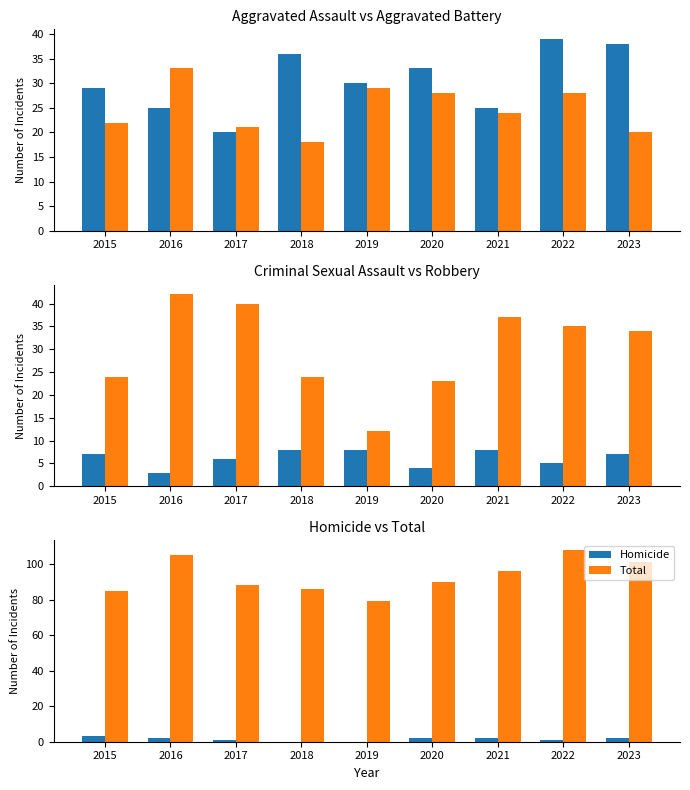

How many groups of bars are there?

9